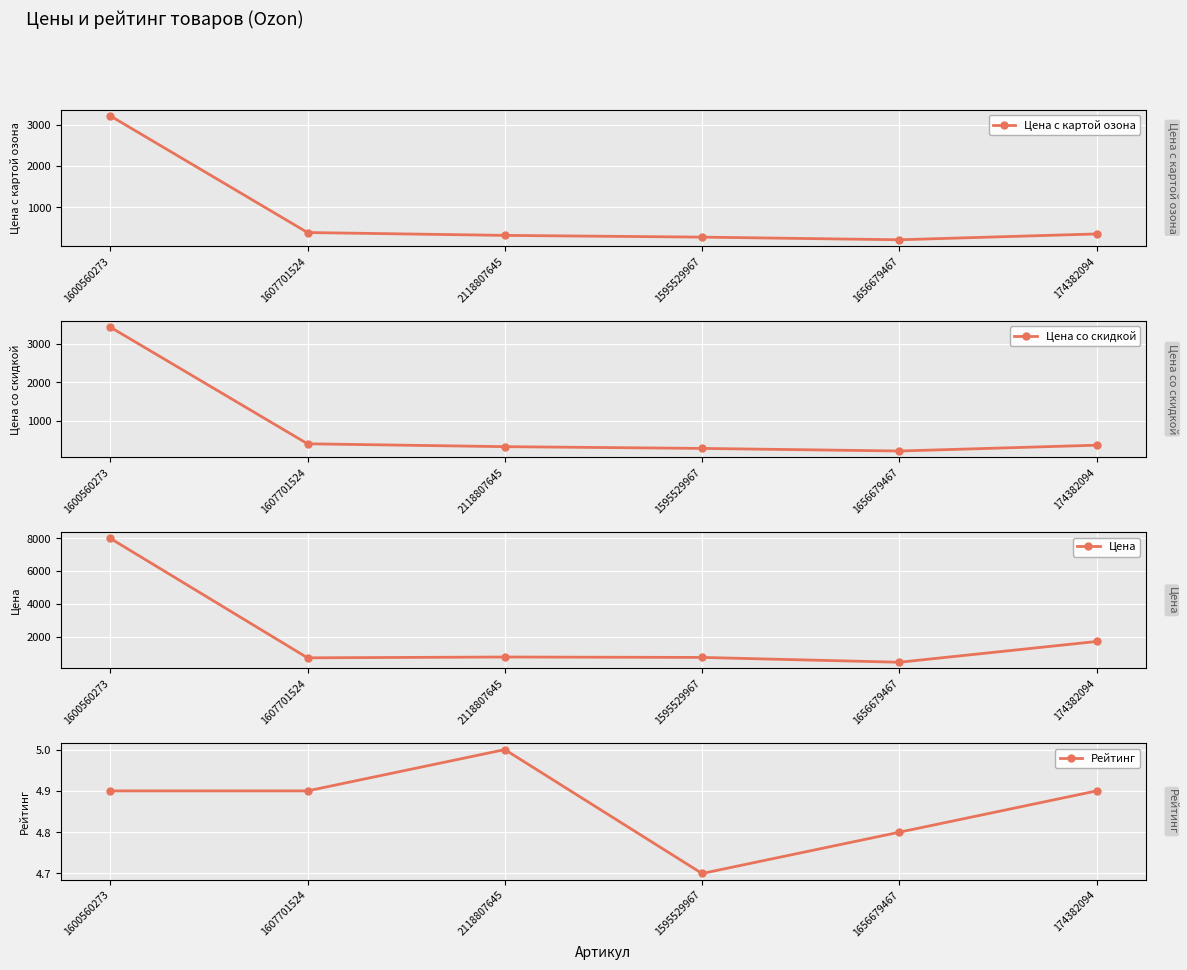

True or false: Цена с картой озона and Цена intersect in this chart.

False